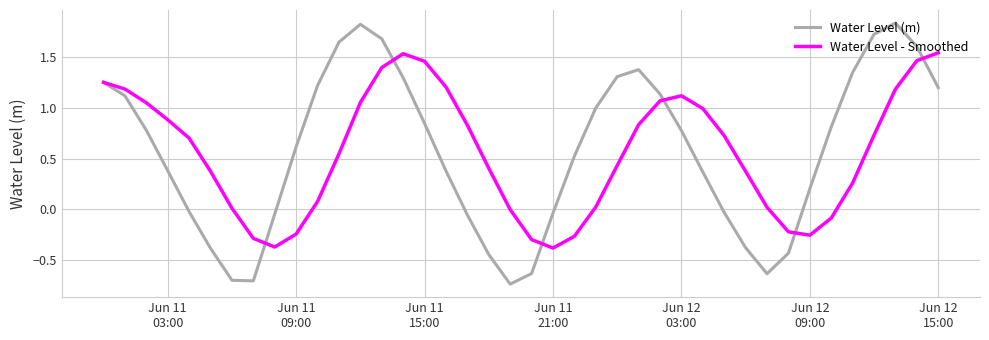

Which series has the largest range (max minus min)?

Water Level (m)